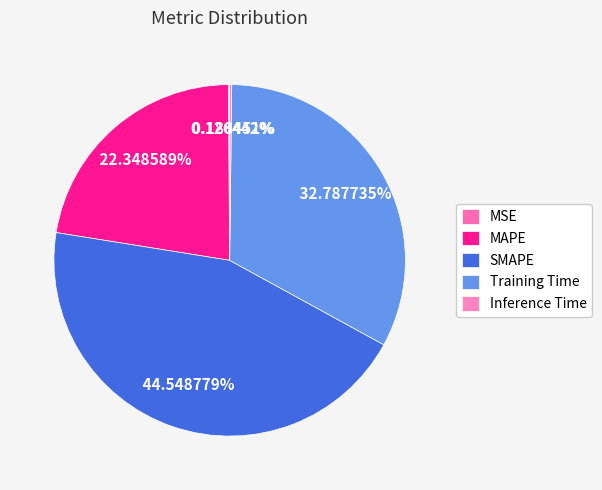

To the nearest percent, what is the difference between the SMAPE and Training Time slice percentages?

12%